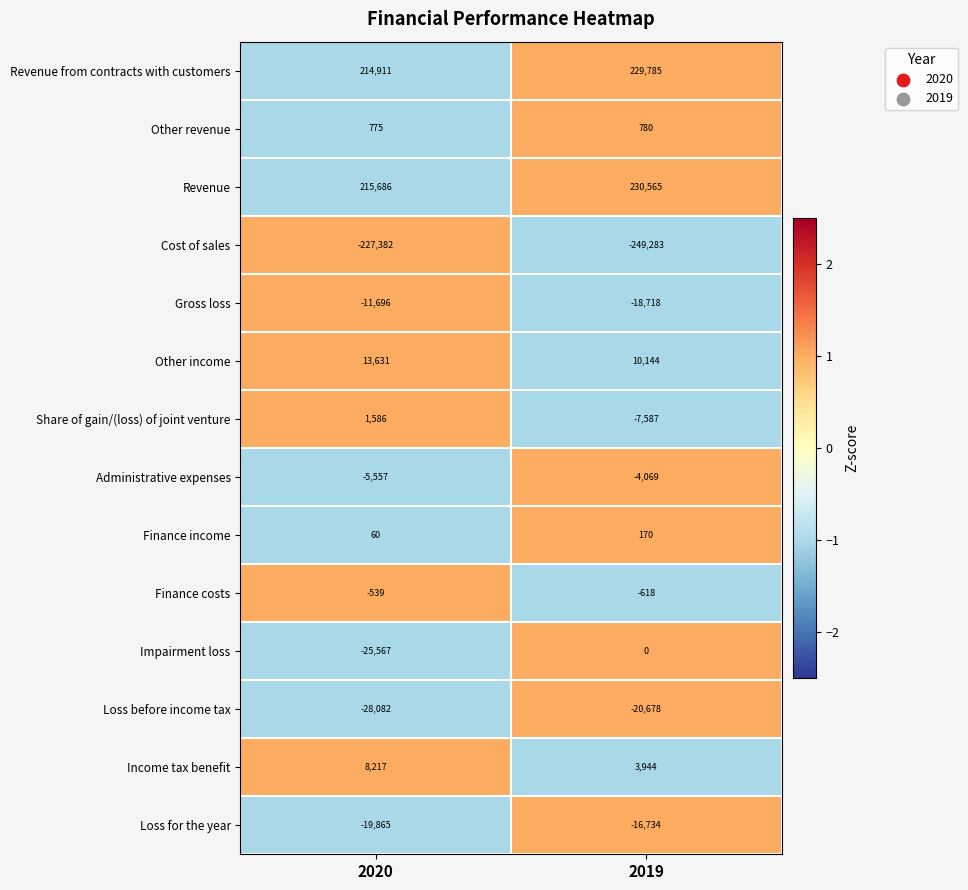

Read the Finance costs value at 2020.

-539